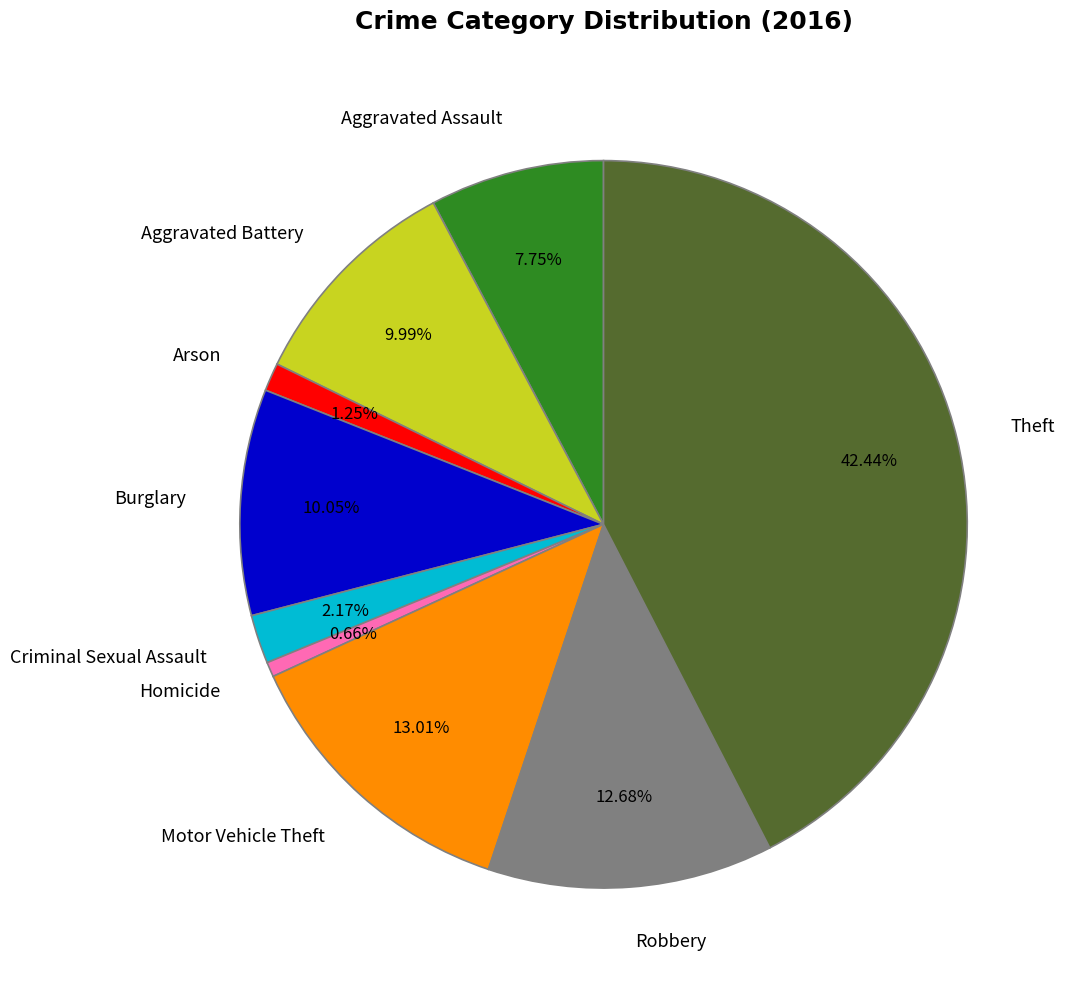

Do Burglary and Criminal Sexual Assault together represent more than half of the pie?

No